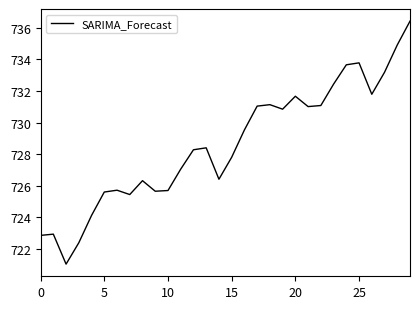

Is this an area chart (filled region under the line)?

No